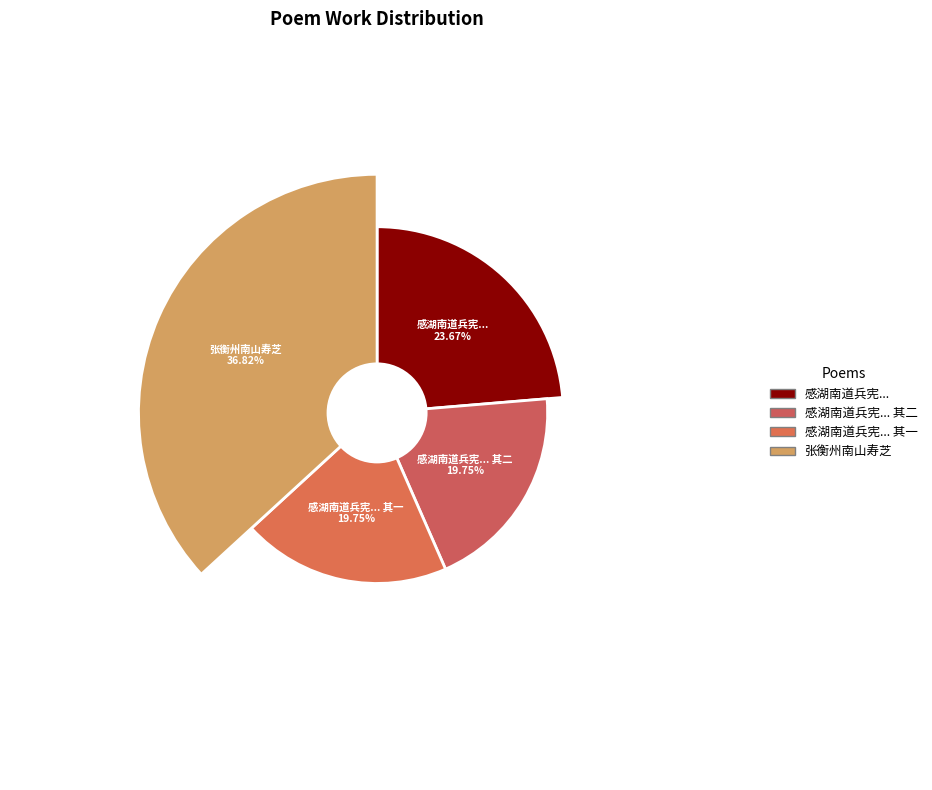

To the nearest percent, what percentage of the pie is 感湖南道兵宪胡石屏衡州南岳礼际周至小诗二绝以致谢忱 其一?

20%